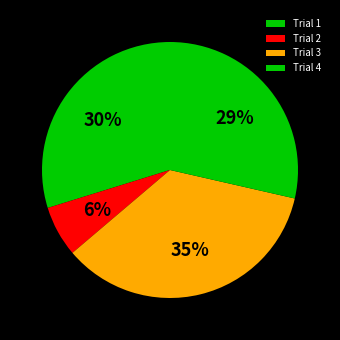

Rank the categories by value from highest to lowest.

Trial 3, Trial 1, Trial 4, Trial 2